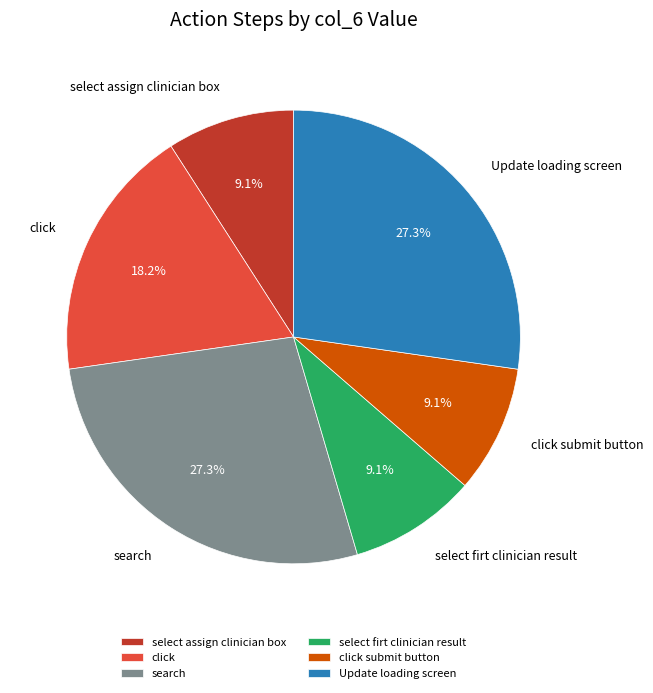

How many segments does this pie chart have?

6